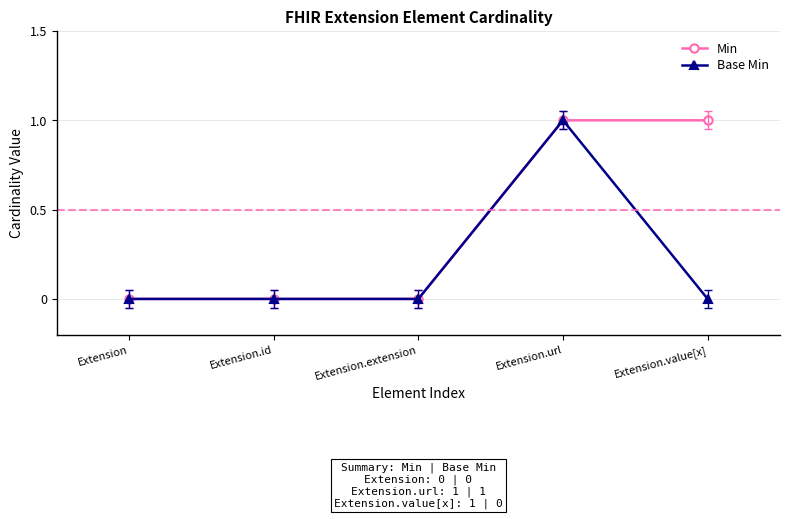

List the series in order of their overall mean, highest first.

Min, Base Min